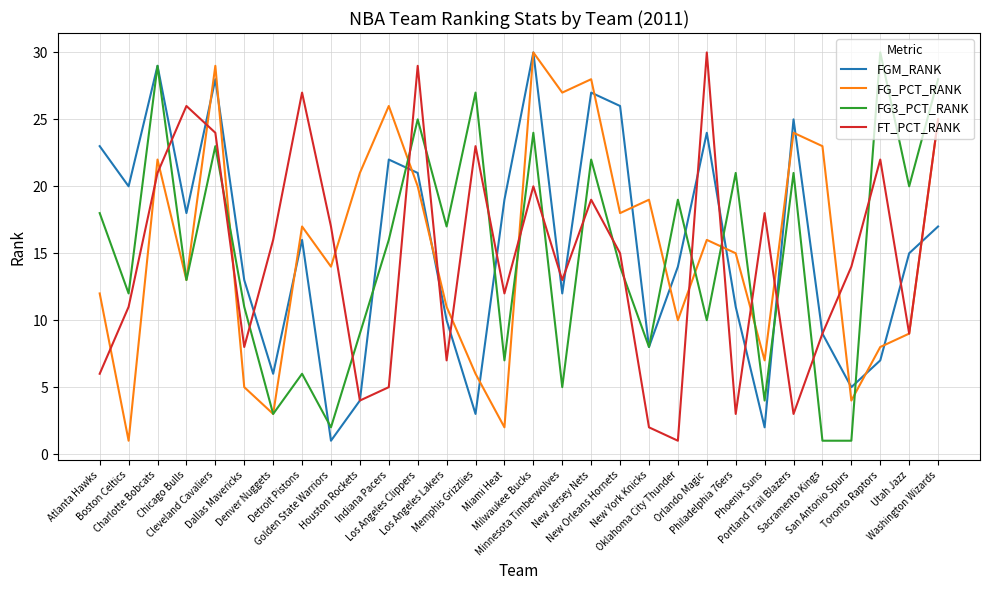

Rank the categories by FGM_RANK value from highest to lowest.

Milwaukee Bucks, Charlotte Bobcats, Cleveland Cavaliers, New Jersey Nets, New Orleans Hornets, Portland Trail Blazers, Orlando Magic, Atlanta Hawks, Indiana Pacers, Los Angeles Clippers, Boston Celtics, Miami Heat, Chicago Bulls, Washington Wizards, Detroit Pistons, Utah Jazz, Oklahoma City Thunder, Dallas Mavericks, Minnesota Timberwolves, Philadelphia 76ers, Los Angeles Lakers, Sacramento Kings, New York Knicks, Toronto Raptors, Denver Nuggets, San Antonio Spurs, Houston Rockets, Memphis Grizzlies, Phoenix Suns, Golden State Warriors